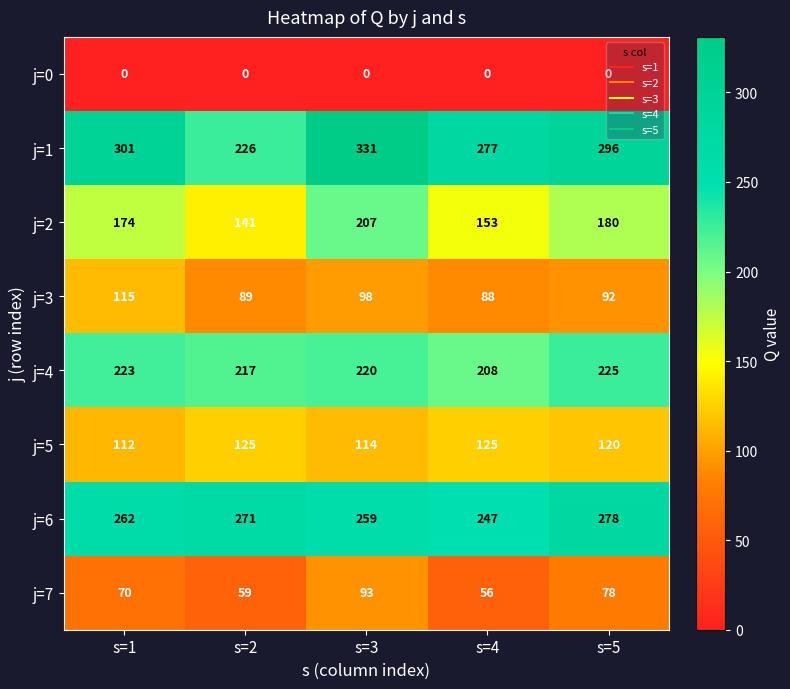

What is the difference between the maximum and minimum values in the j=4 series?

17